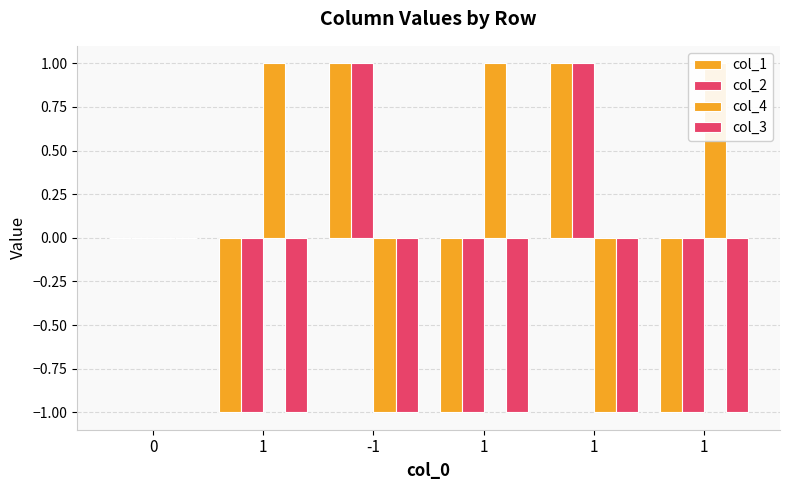

Is it true that col_4 equals 0 at 1?

False